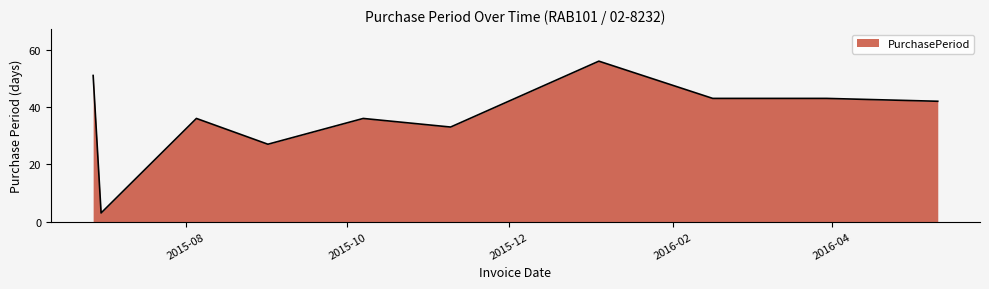

What is the maximum value shown in the chart?

56